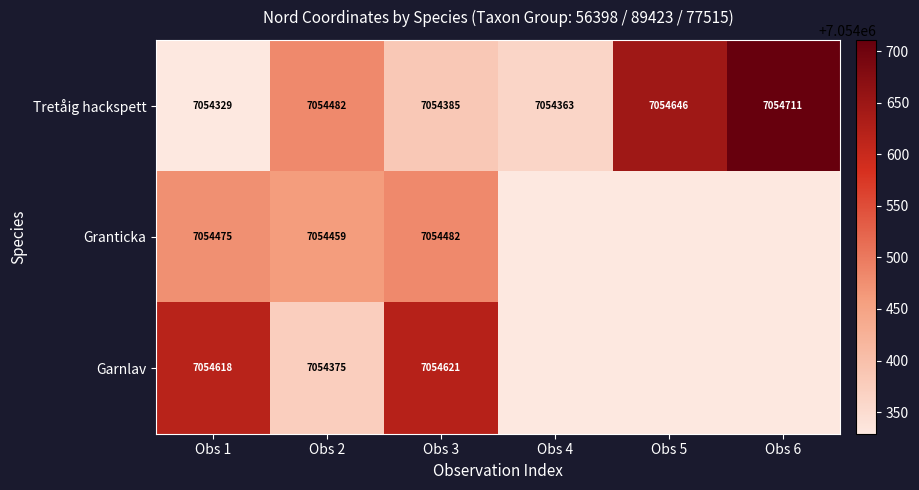

The value of Tretåig hackspett at Obs 3 is 7054385. True or false?

True